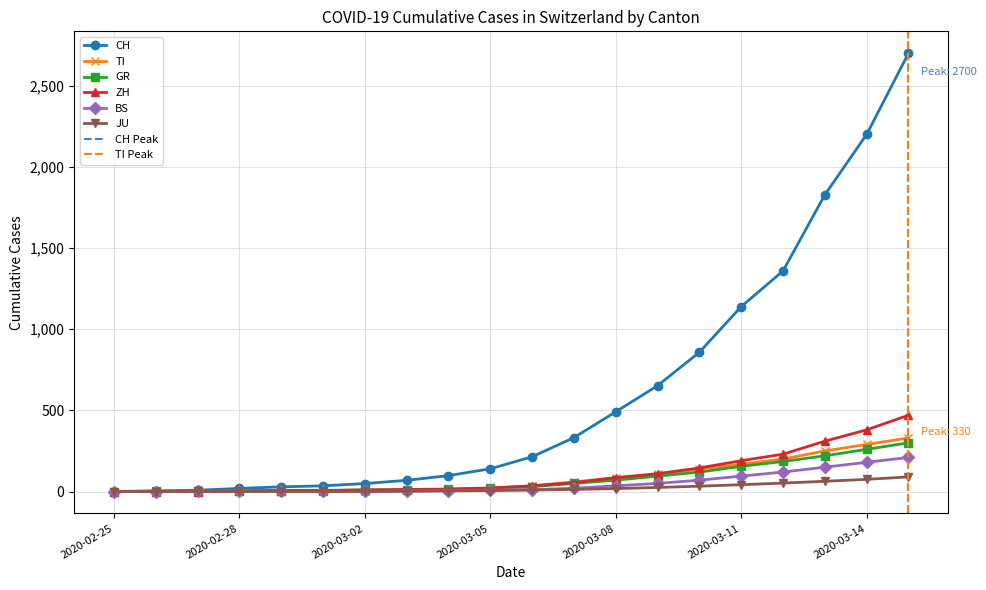

At how many categories does at least one series exceed 2056?

2